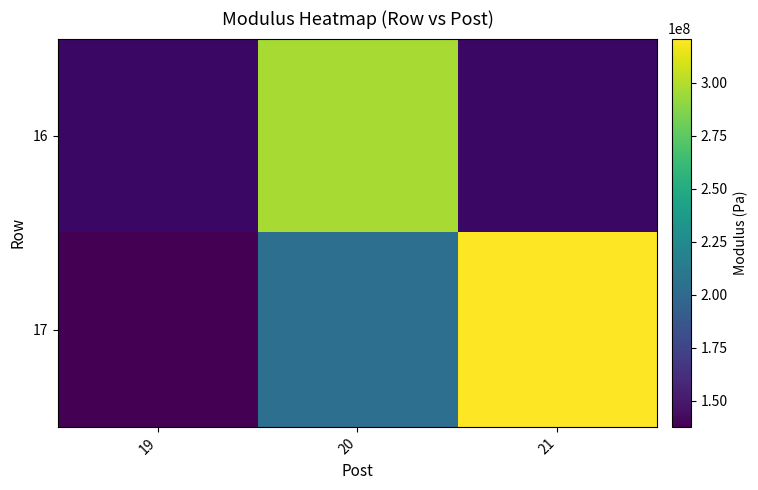

At 19, list the series in order from largest to smallest.

16, 17